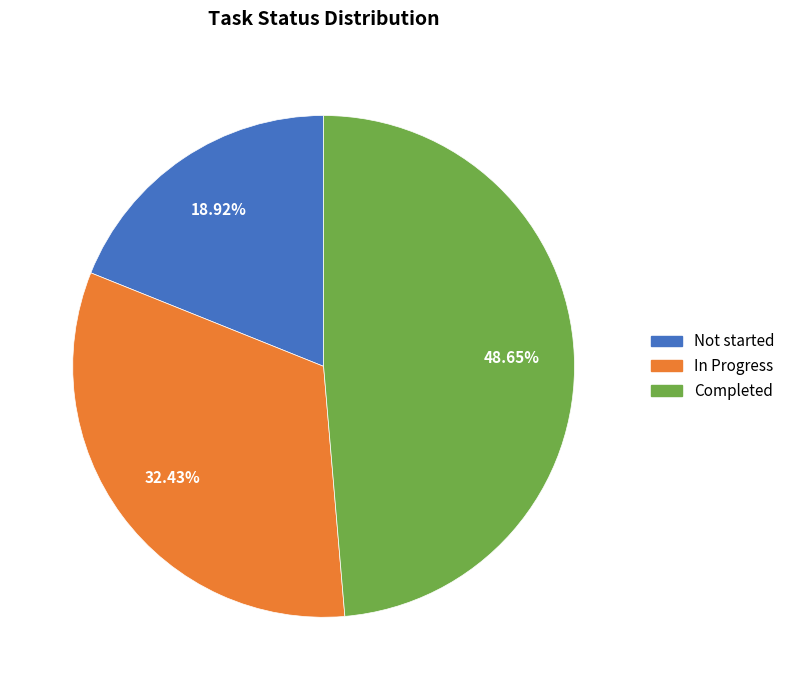

To the nearest percent, what is the combined percentage of Completed and In Progress?

81%